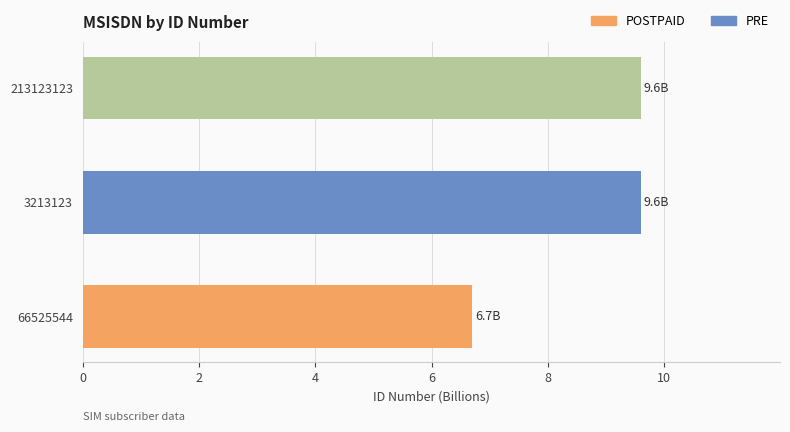

Is it true that the value at 66525544 is 6.7?

True